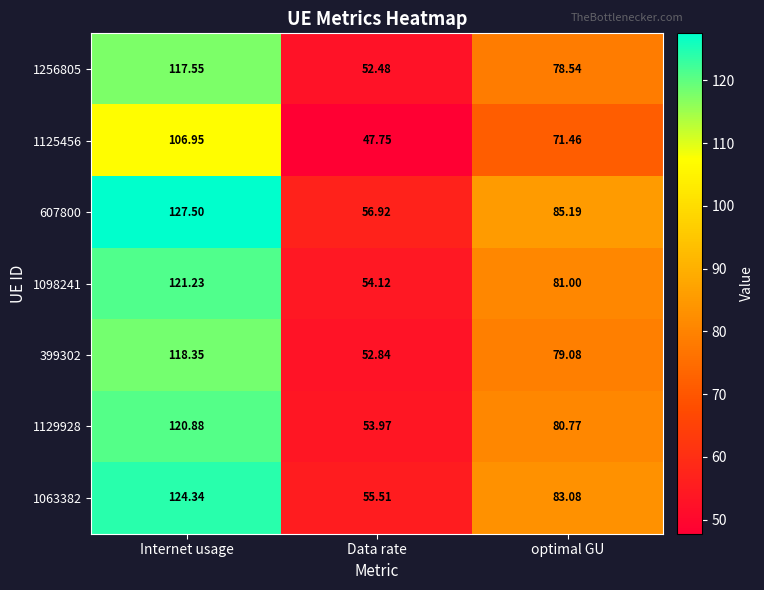

Which series has the largest total across all categories?

607800